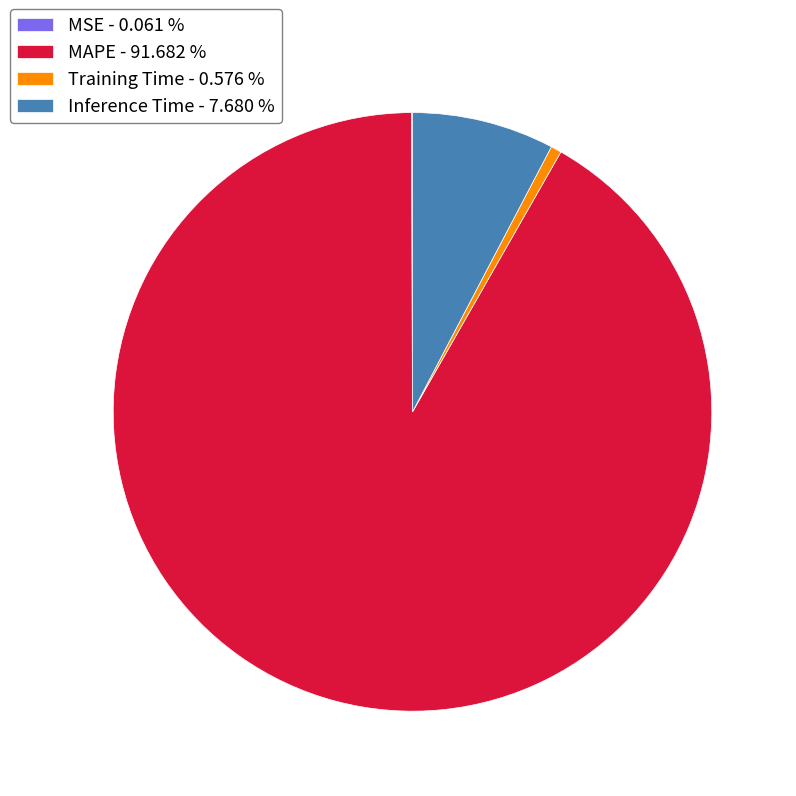

Between Inference Time - 7.680 % and MAPE - 91.682 %, which is larger?

MAPE - 91.682 %